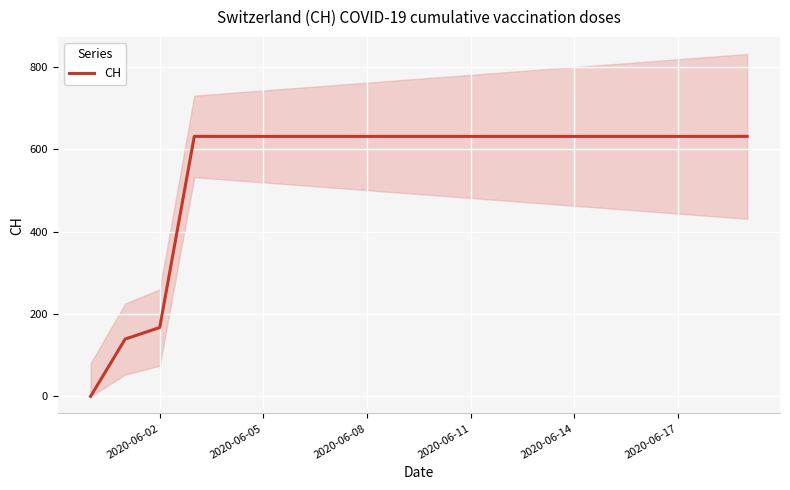

How many lines are shown in the chart?

1